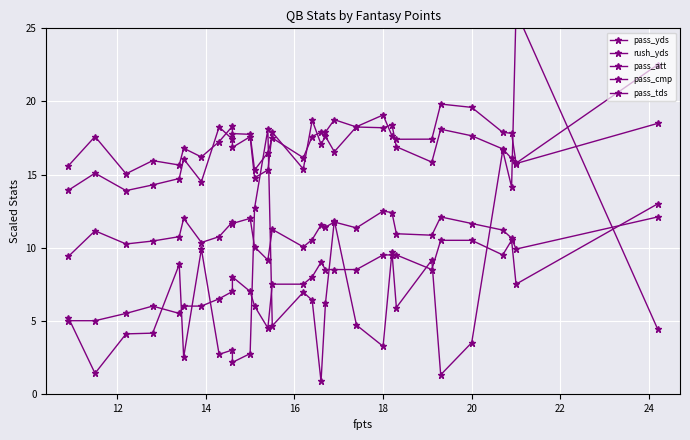

The rush_yds series shows 2.1 at 28. True or false?

False